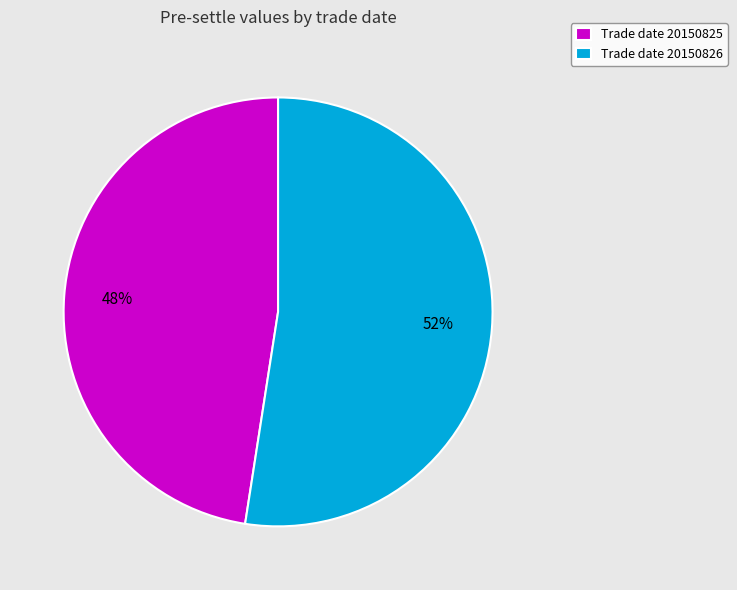

How many slices are in this pie chart?

2